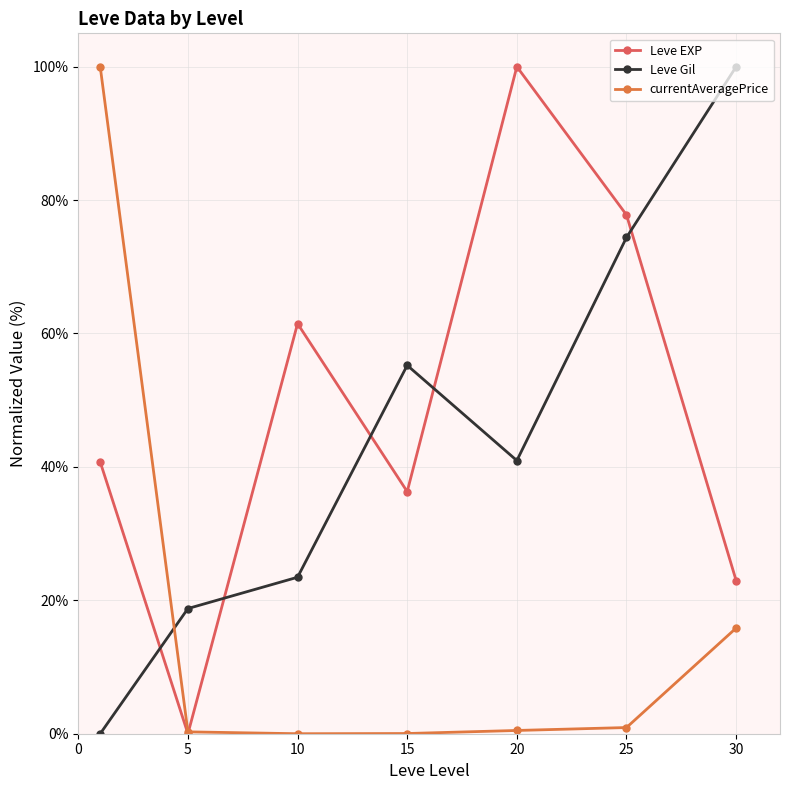

At which label does Leve EXP reach its peak?

20